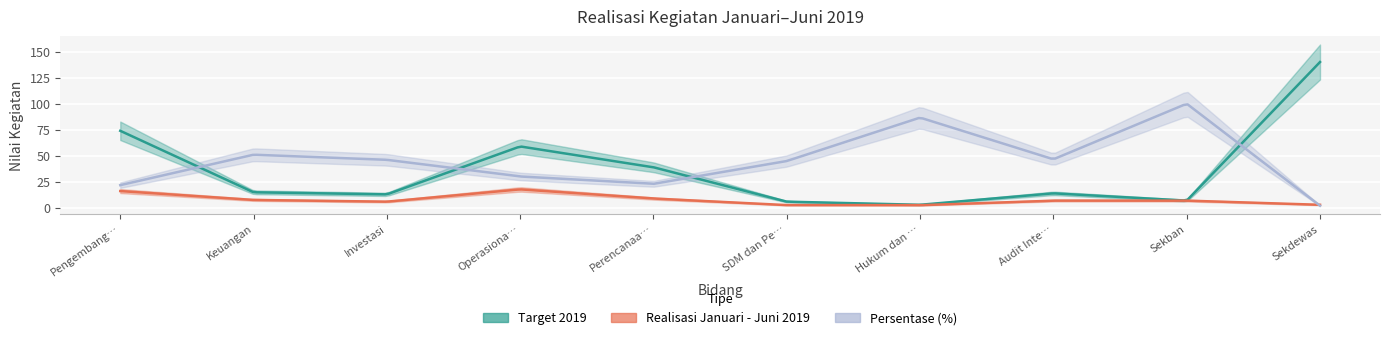

What is the spread (max minus min) of values at Investasi?

40.1